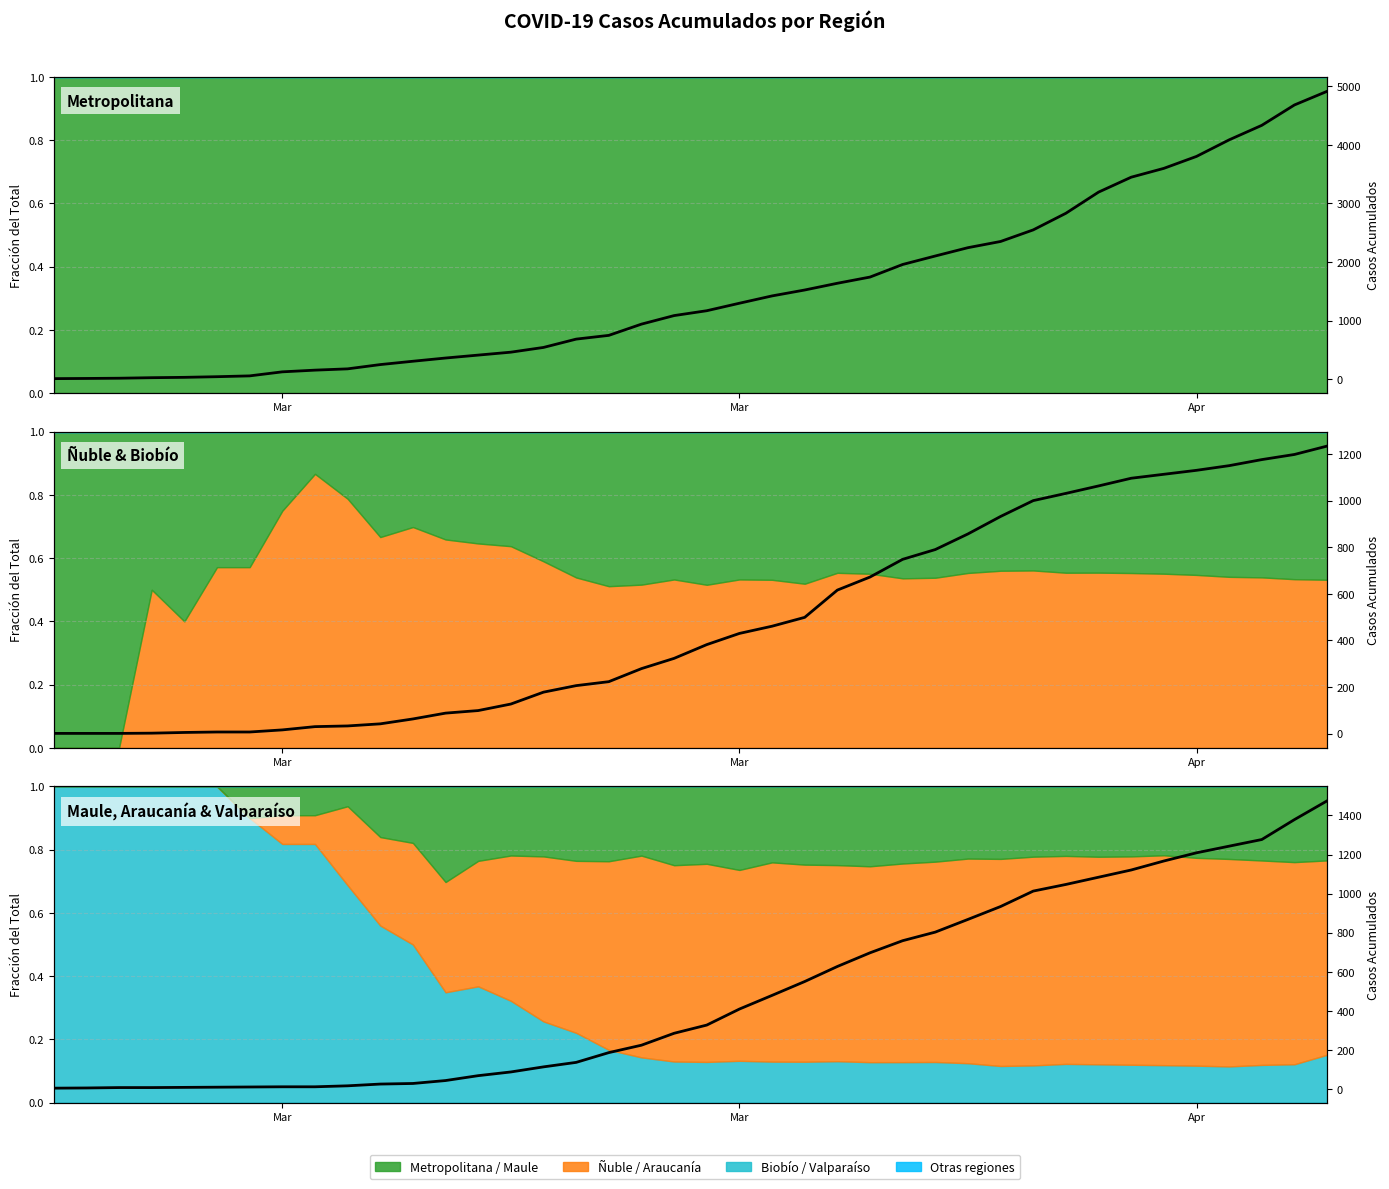

True or false: Metropolitana has a value of 123 at Mar.

True